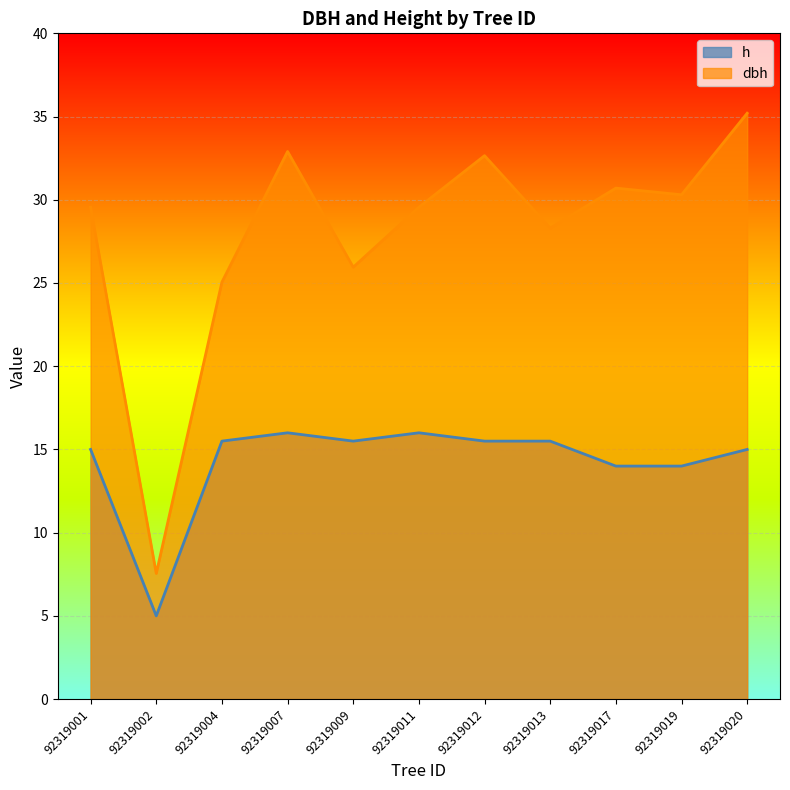

Which series has the largest range (max minus min)?

dbh